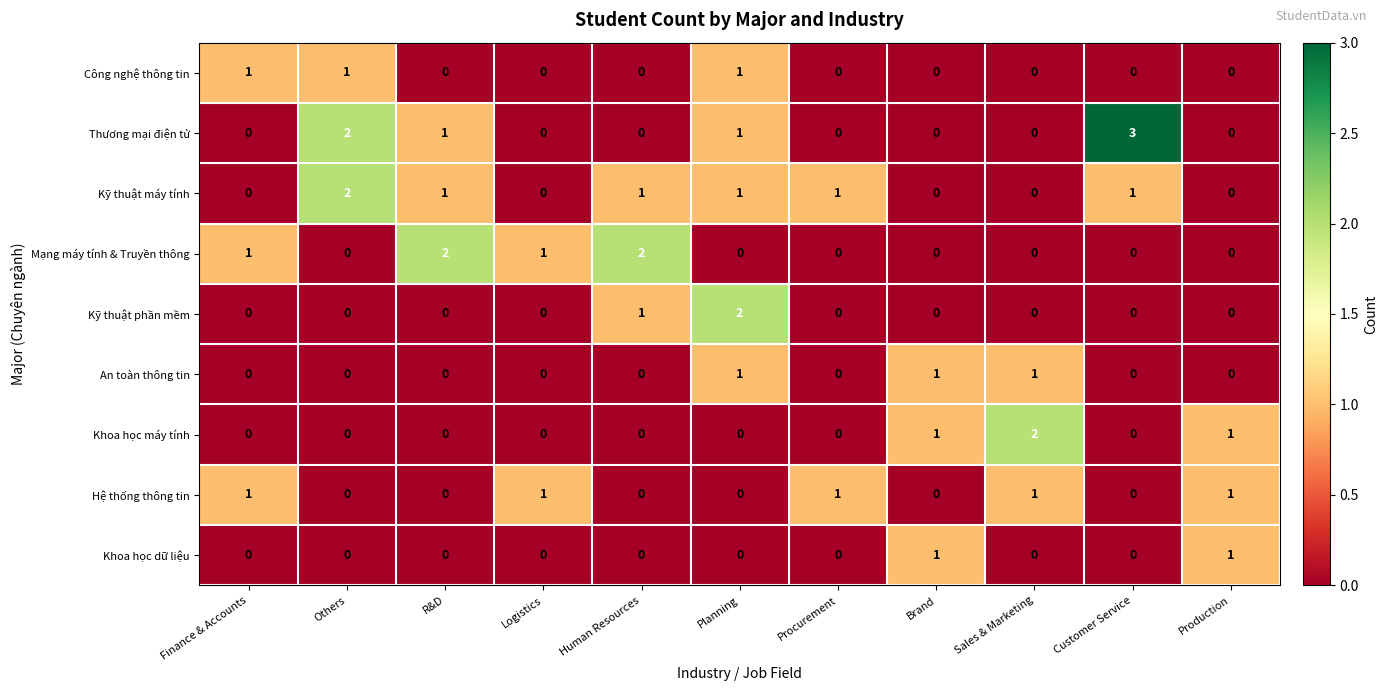

Is it true that Hệ thống thông tin equals 1 at R&D?

False